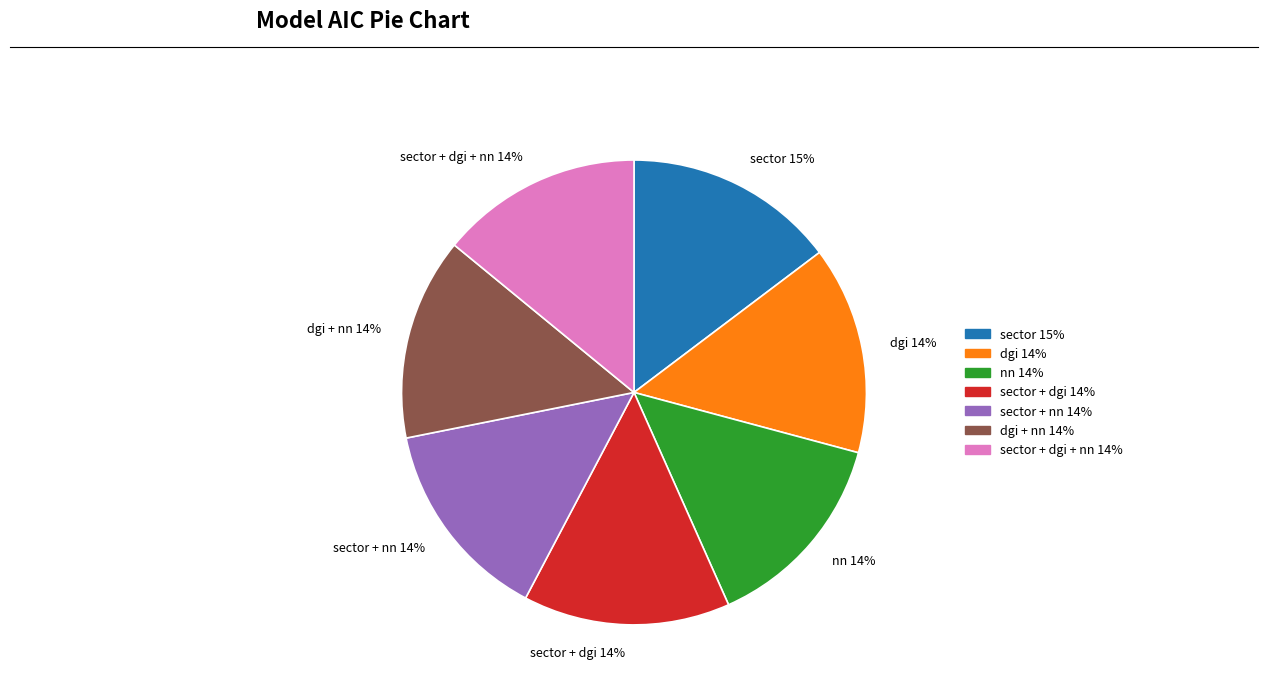

To the nearest percent, what percentage of the pie is sector + nn 14%?

14%